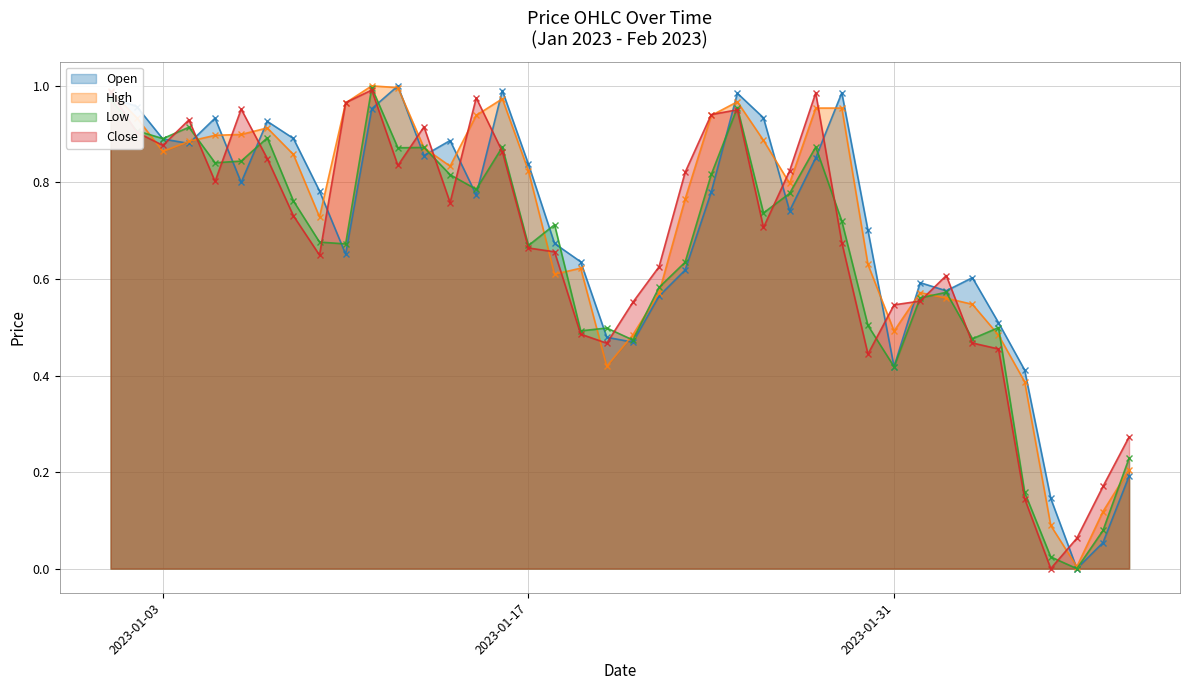

What is the total value across all series at 2023-01-10?

3.3